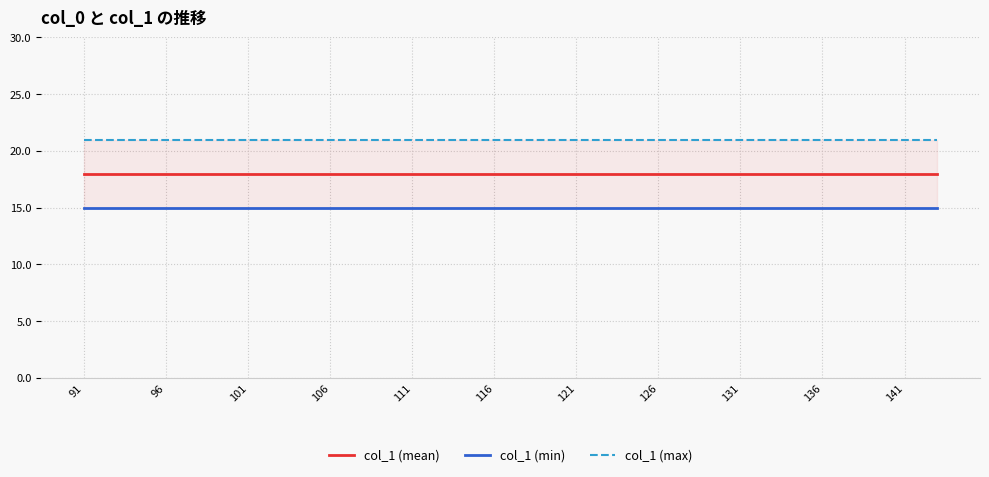

What is the value of the col_1 (min) point at the 7th from the left?

15